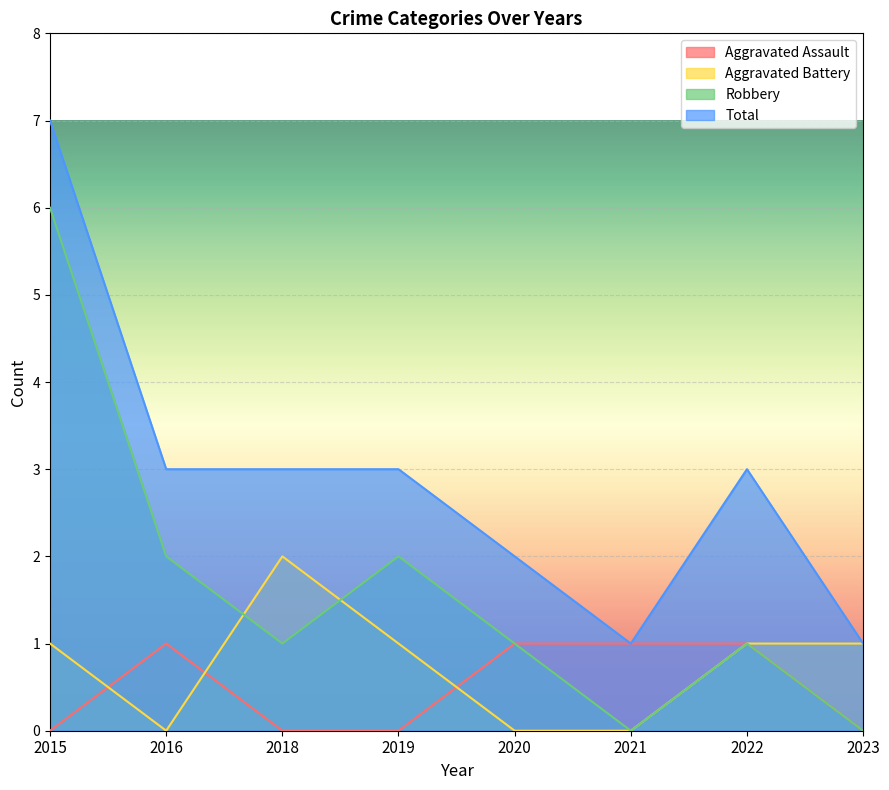

What are all the series names shown in the legend?

Aggravated Assault, Aggravated Battery, Robbery, Total